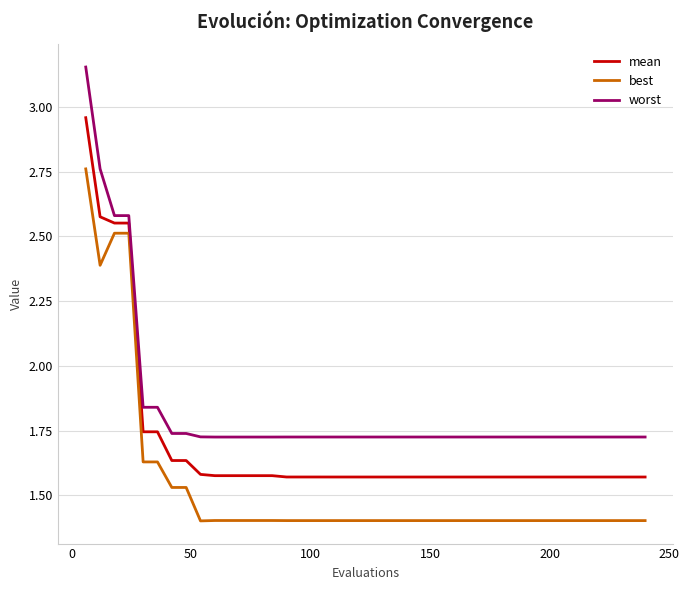

Which series has the largest total across all categories?

worst